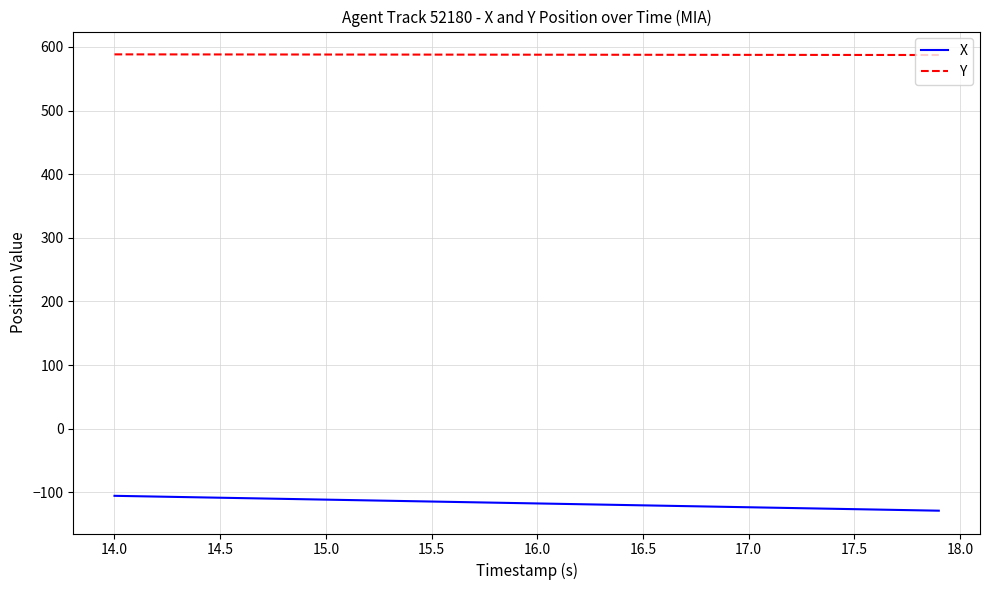

What is the minimum value for Y?

587.4